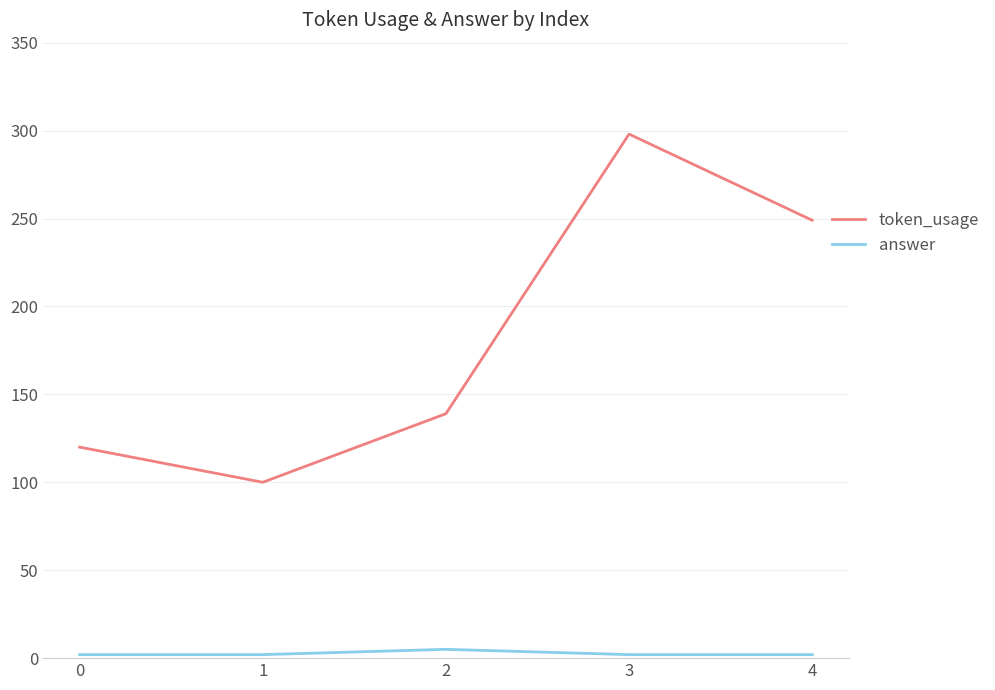

How many values in the answer series exceed 2?

1